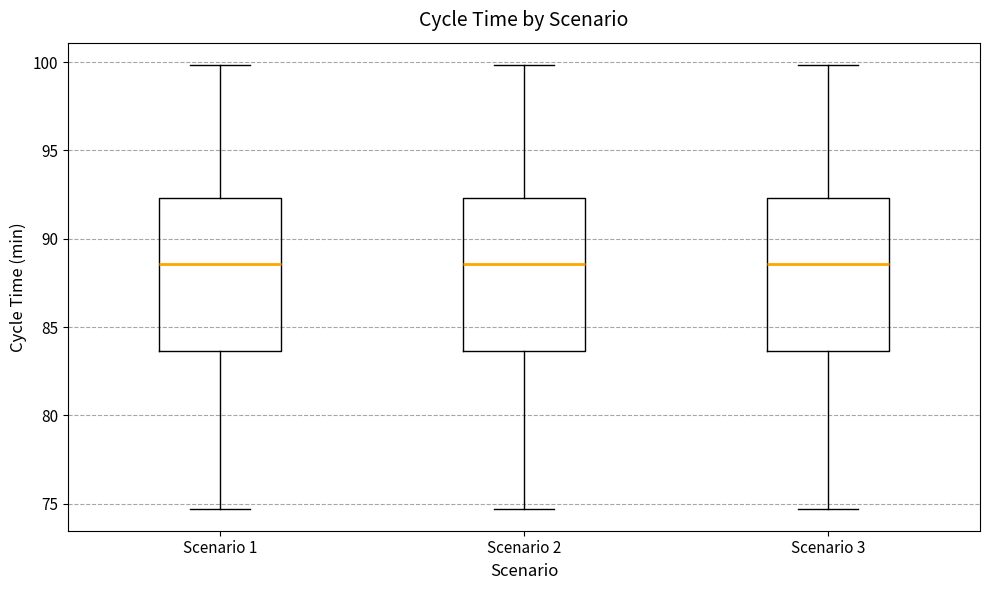

Reading left to right, read every box against the y-axis: the position of its median line, the range the box covers, and the ends of its whiskers. The values are not printed on the chart, so give them approximately, as read against the axis.

Scenario 1: median 88.5, box 83.5 to 92.5, whiskers 74.5 to 100.0
Scenario 2: median 88.5, box 83.5 to 92.5, whiskers 74.5 to 100.0
Scenario 3: median 88.5, box 83.5 to 92.5, whiskers 74.5 to 100.0